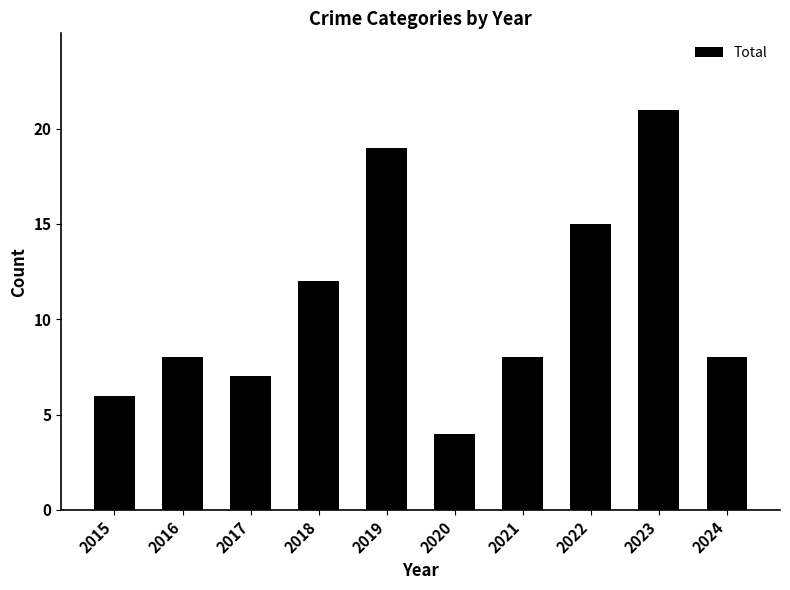

What is the value of the 5th bar from the left?

19